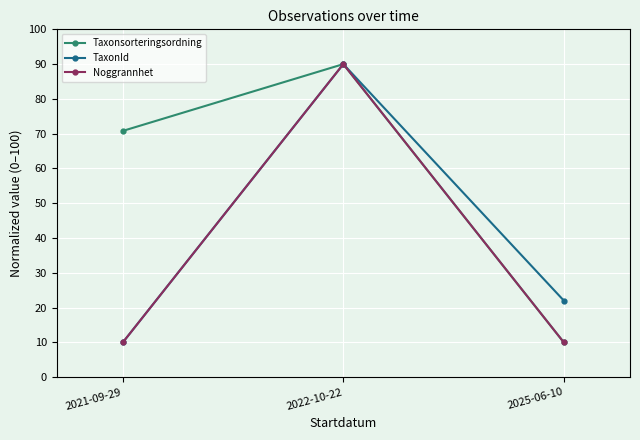

The value of TaxonId at 2022-10-22 is 118.7. True or false?

False